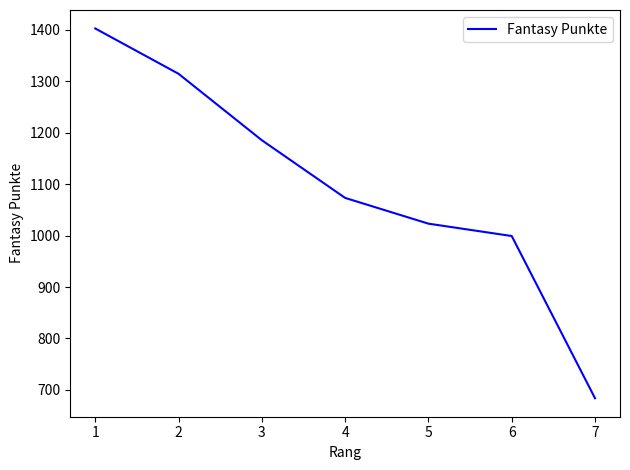

What is the average value?

1097